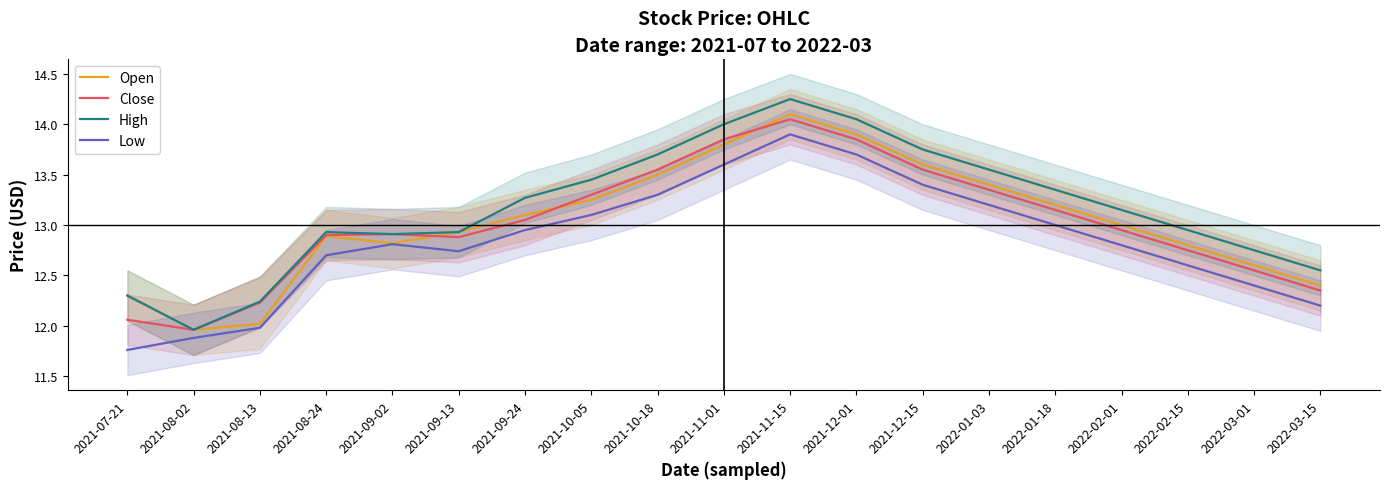

Which series has the largest range (max minus min)?

High